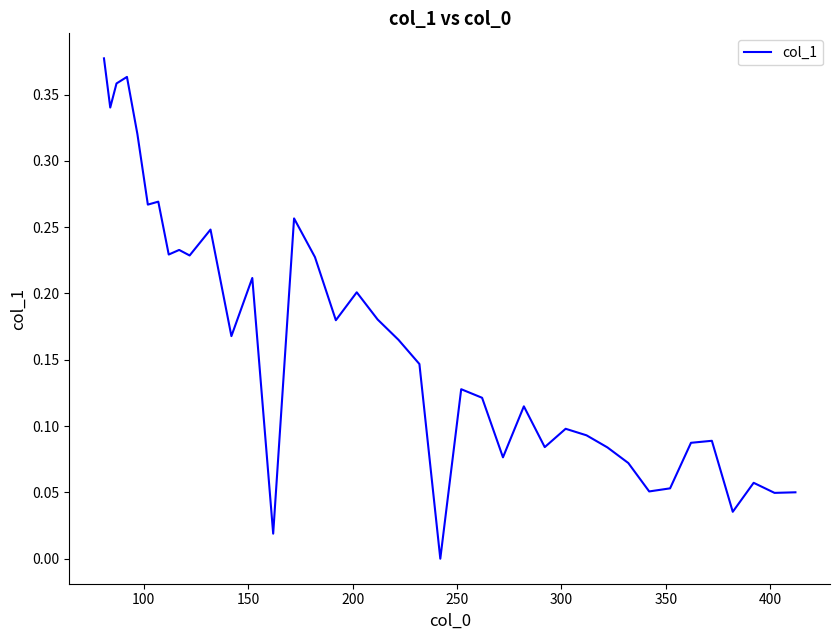

Reading left to right, list all the values displayed in this chart.

0.4	0.3	0.4	0.4	0.3	0.3	0.3	0.2	0.2	0.2	0.2	0.2	0.2	0.0	0.3	0.2	0.2	0.2	0.2	0.2	0.1	0.0	0.1	0.1	0.1	0.1	0.1	0.1	0.1	0.1	0.1	0.1	0.1	0.1	0.1	0.0	0.1	0.0	0.1